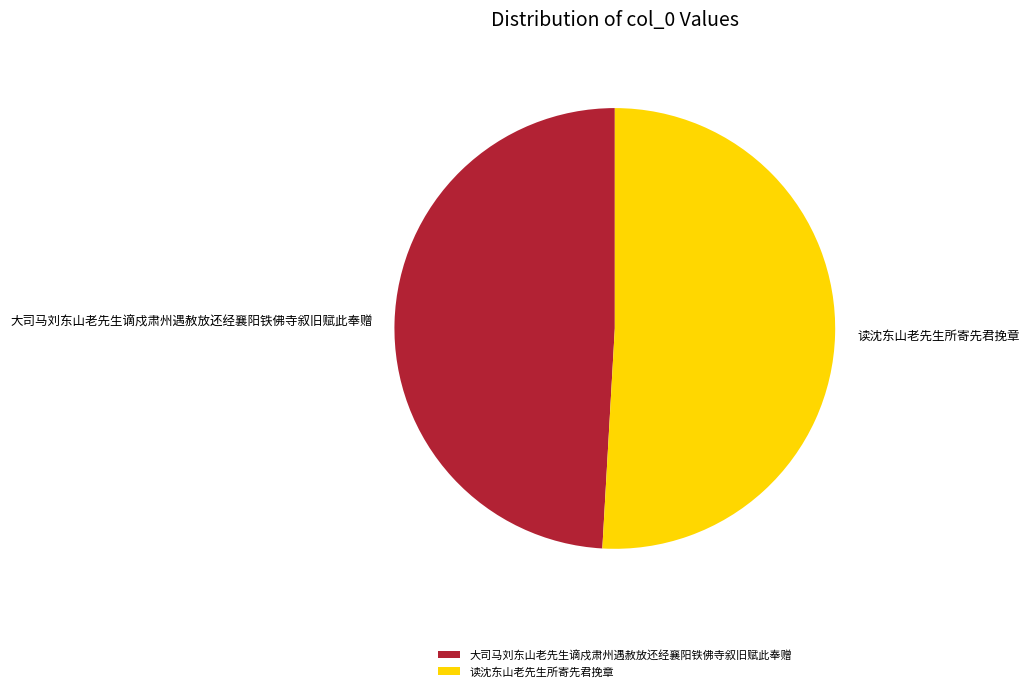

The 大司马刘东山老先生谪戍肃州遇赦放还经襄阳铁佛寺叙旧赋此奉赠 slice represents 49% of the pie. True or false?

True